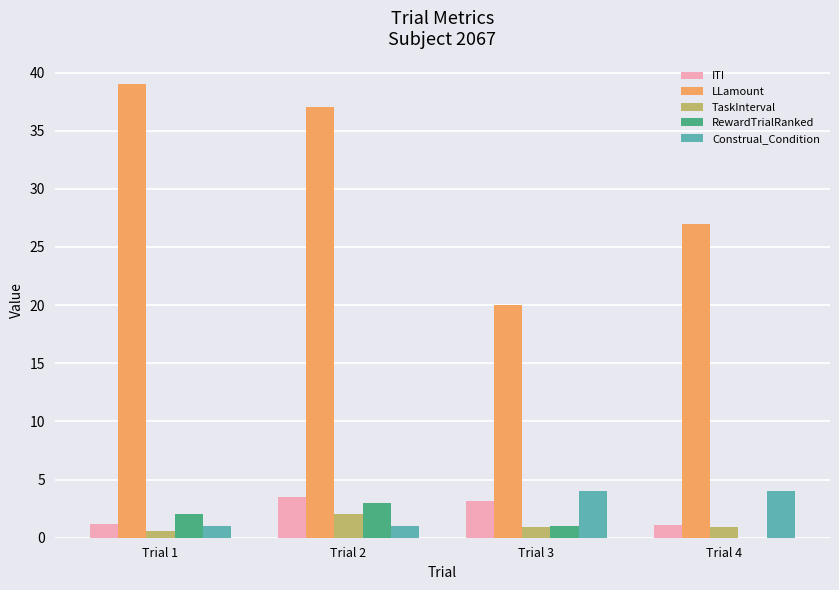

What is the difference between the TaskInterval values at Trial 2 and Trial 3?

1.1